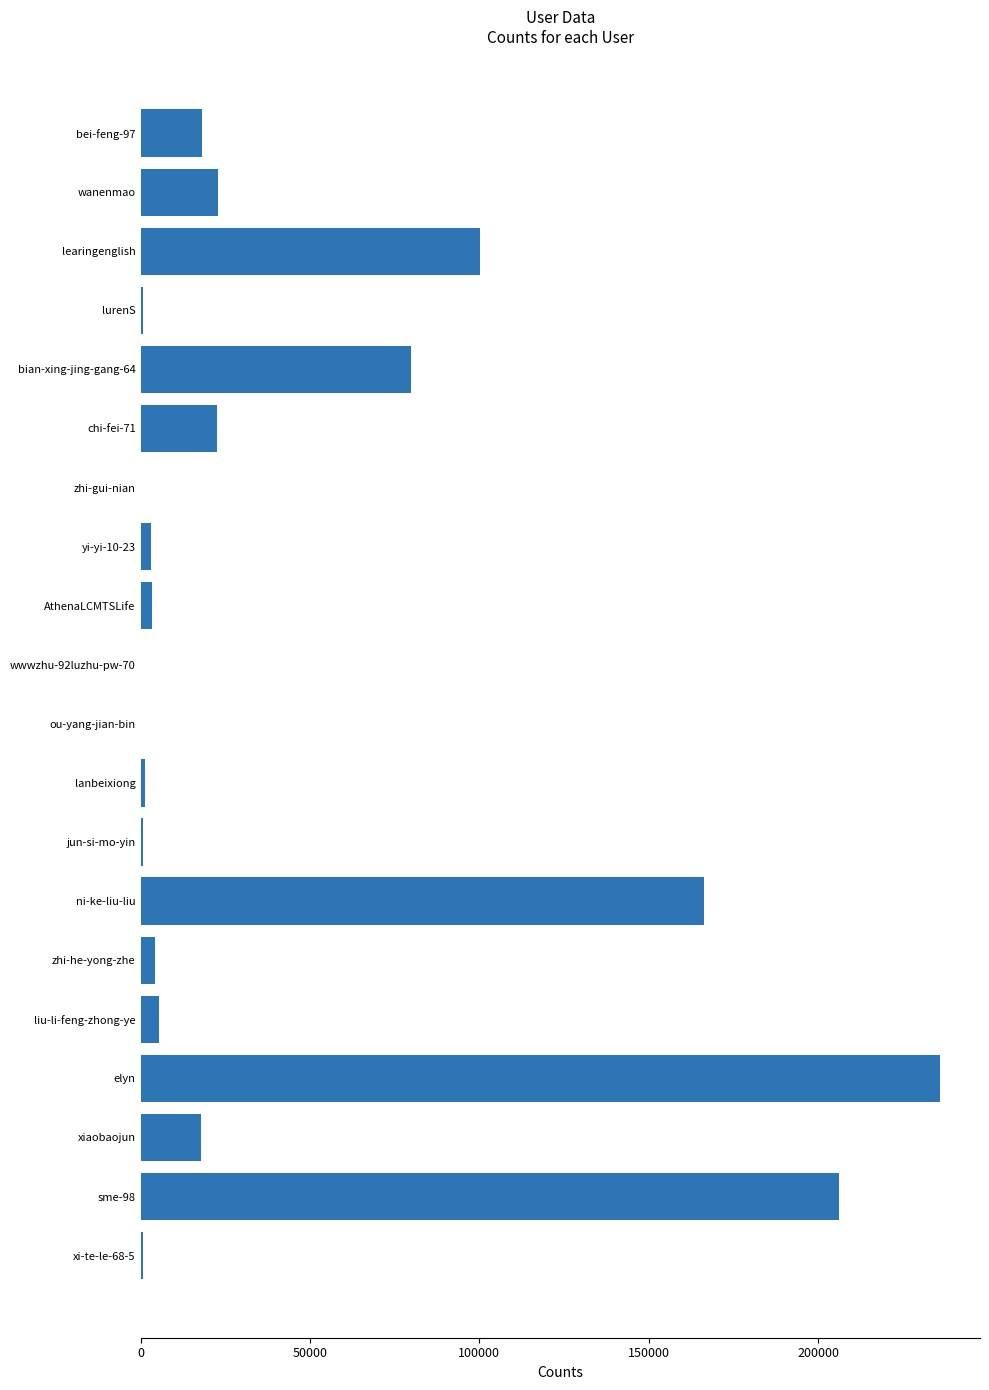

What is the greatest value displayed?

235973